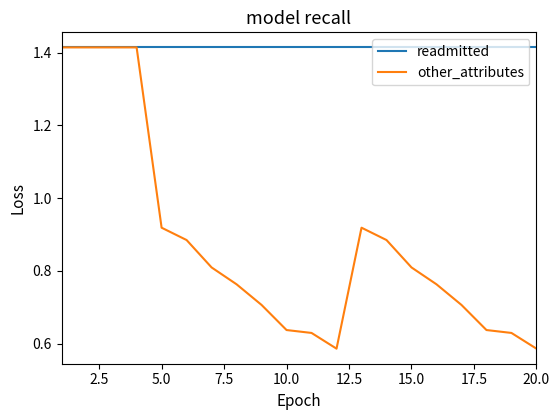

Which series has the widest spread of values?

other_attributes